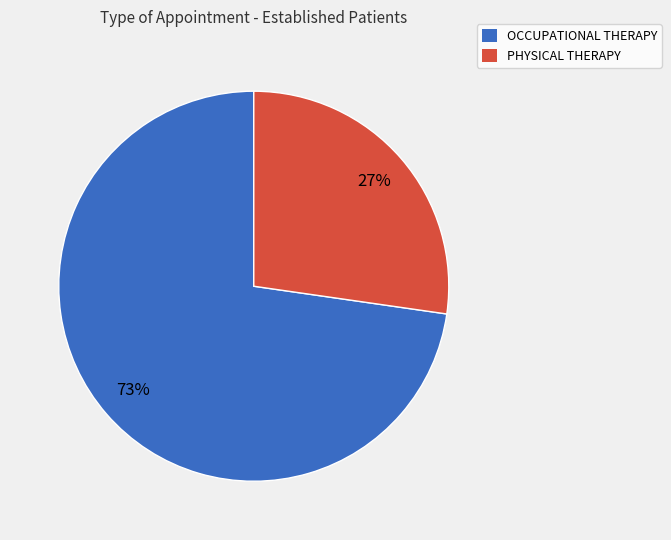

Count the number of slices in the pie.

2